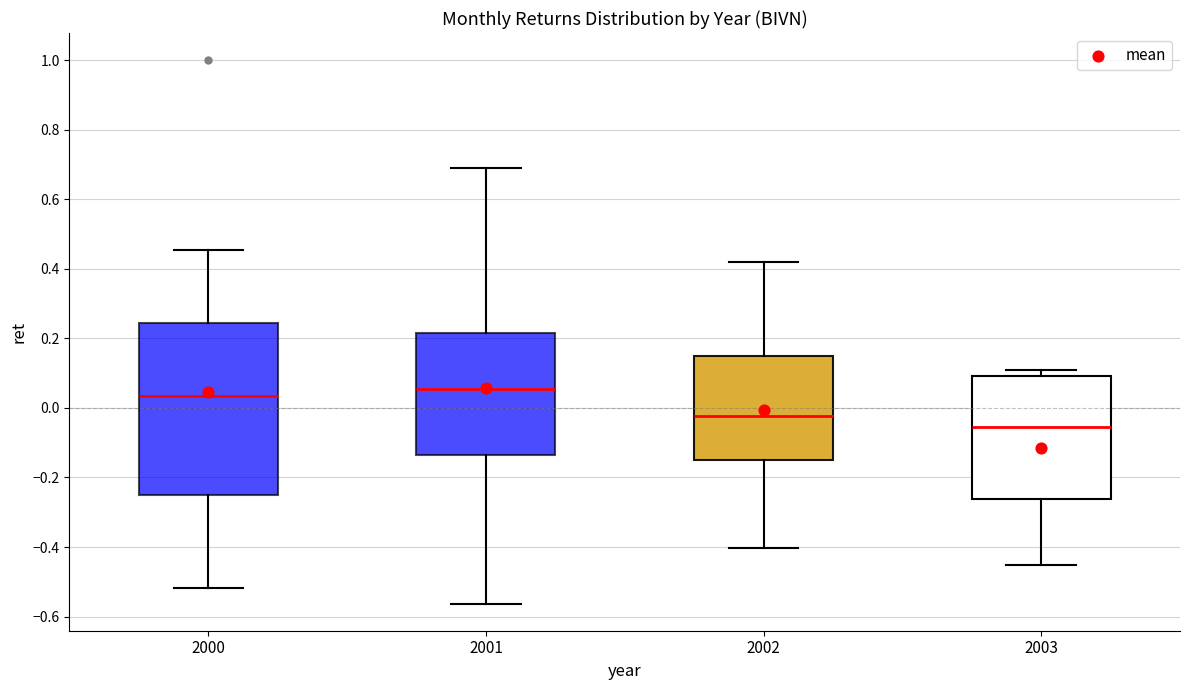

Where does the lower whisker of the box at x = 2002 end on the y-axis? The values are not printed on the chart, so give them approximately, as read against the axis.

-0.40